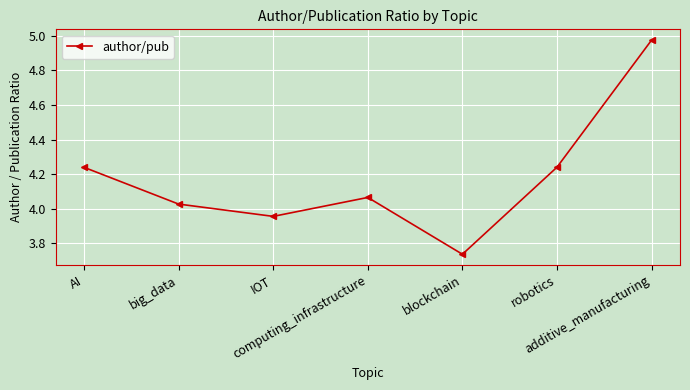

How many distinct data groups are displayed?

1